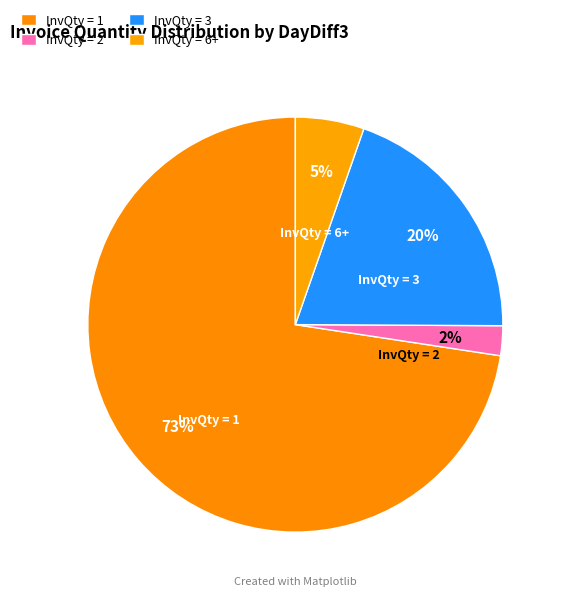

Count the number of slices in the pie.

4